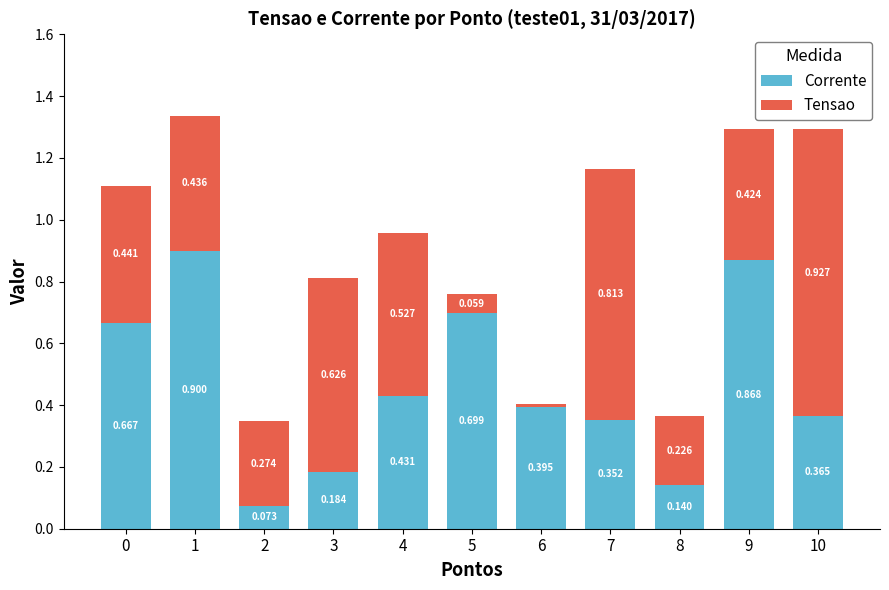

List the series in order of their peak value, highest first.

Tensao, Corrente